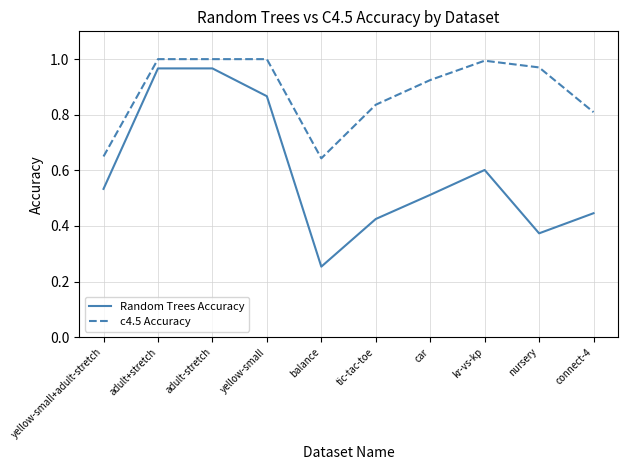

In Random Trees Accuracy, how many points are lower than both neighbors (excluding endpoints)?

2